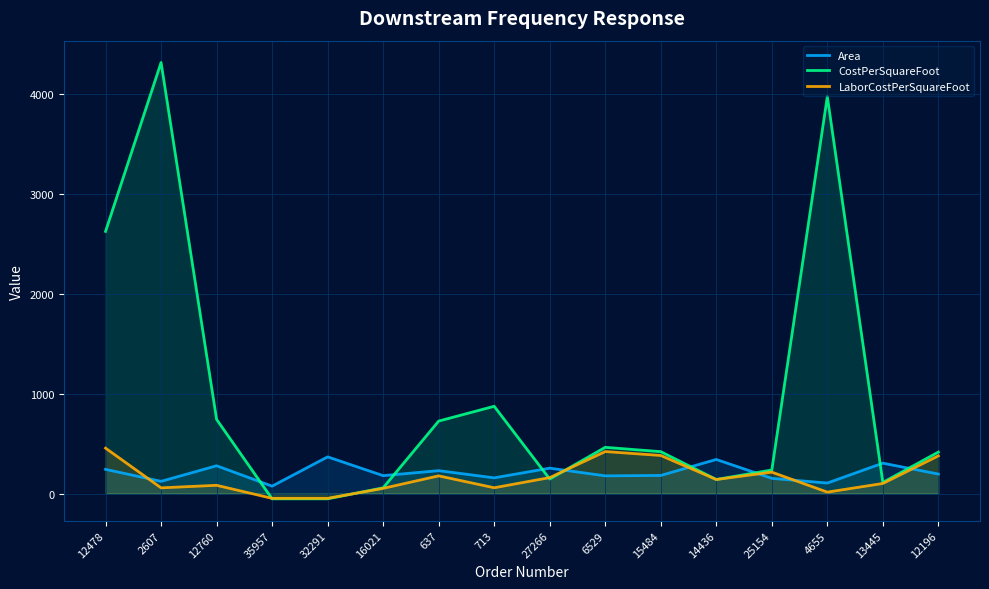

Is it true that CostPerSquareFoot equals 229.0 at 12760?

False